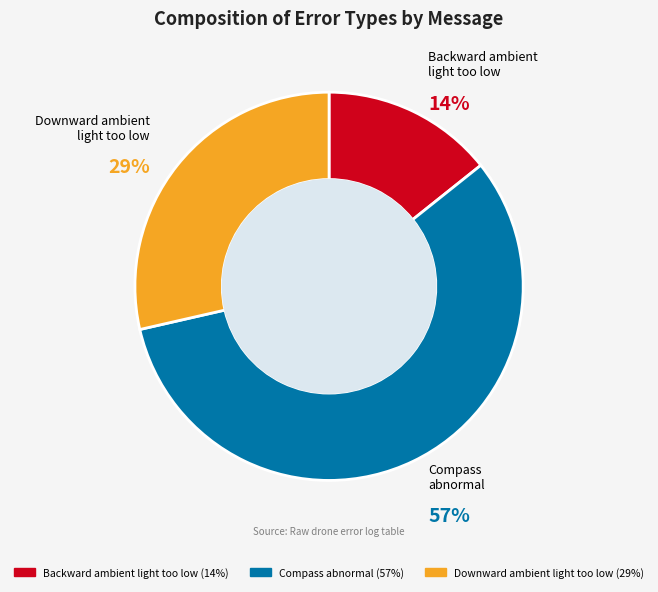

Rank the categories by value from highest to lowest.

Compass abnormal, Downward ambient light too low, Backward ambient light too low